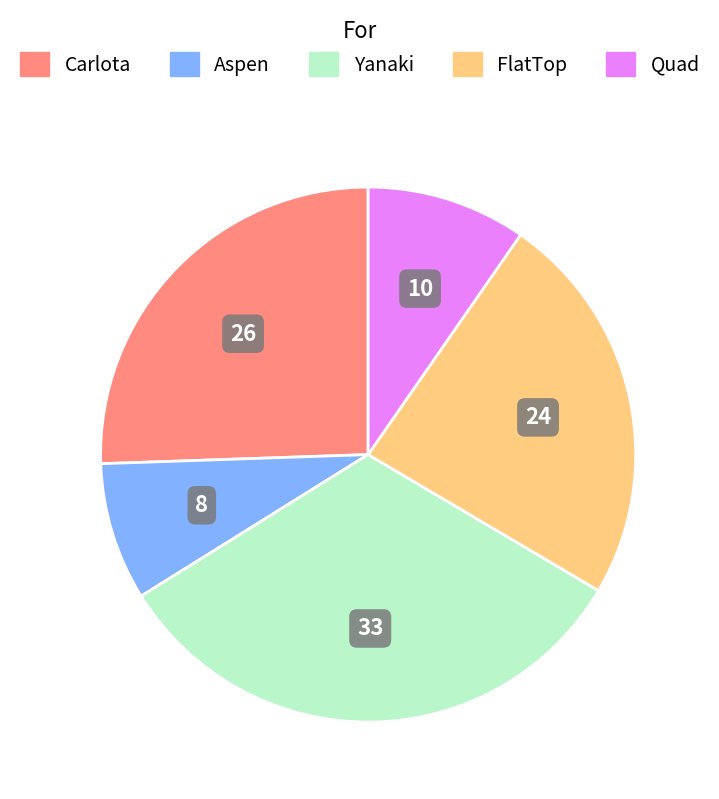

Between Yanaki and Aspen, which is larger?

Yanaki